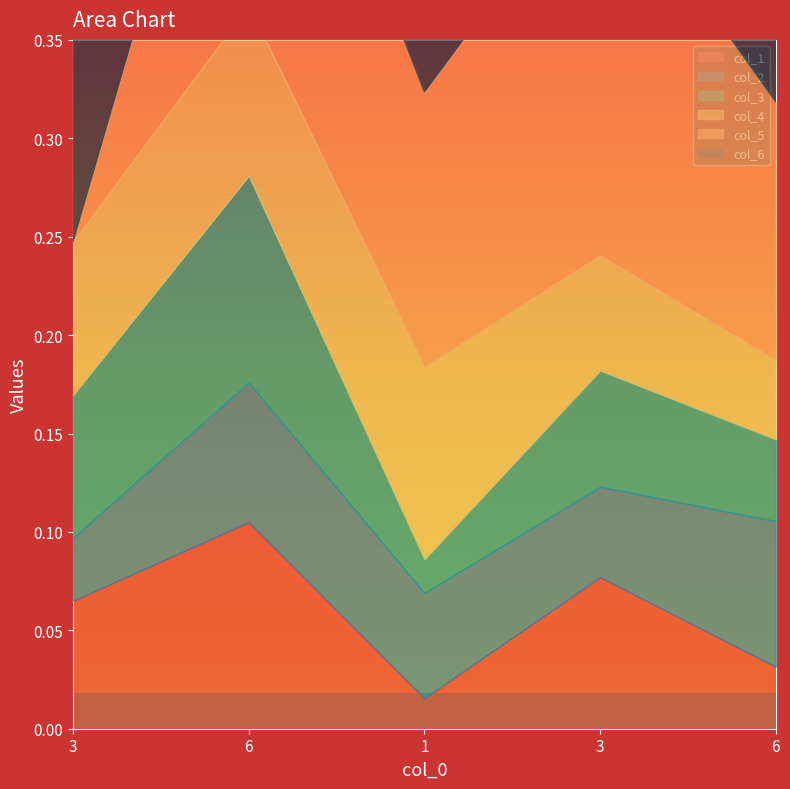

Is the value of col_6 at 6 greater than the value of col_2 at 3?

Yes